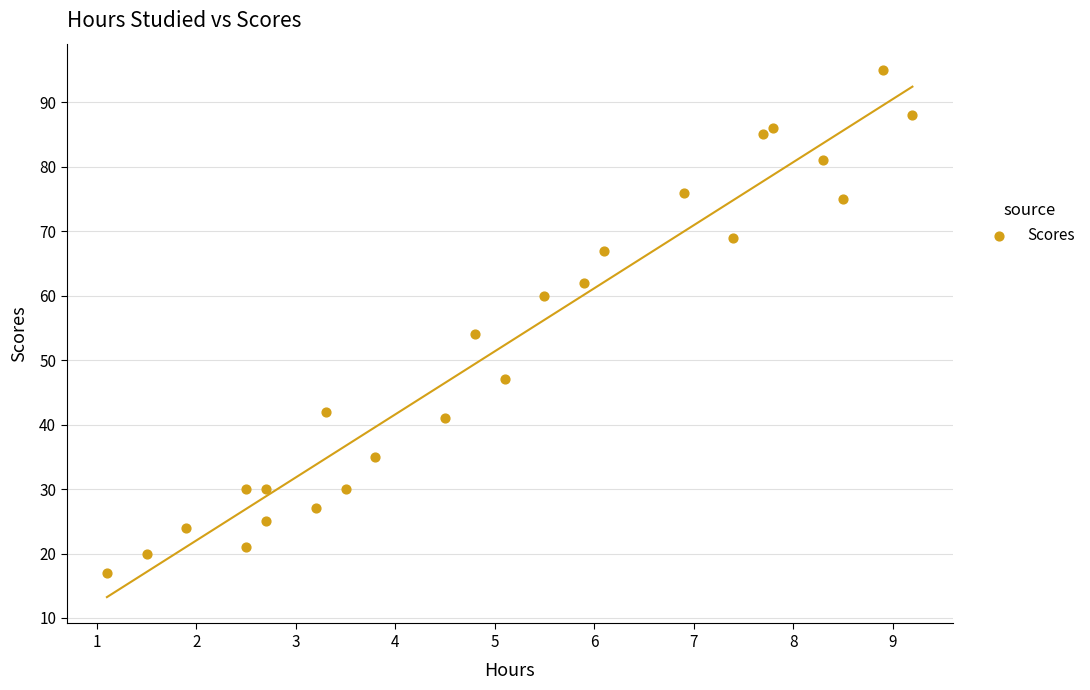

What is the range of Y values (max minus min)?

78